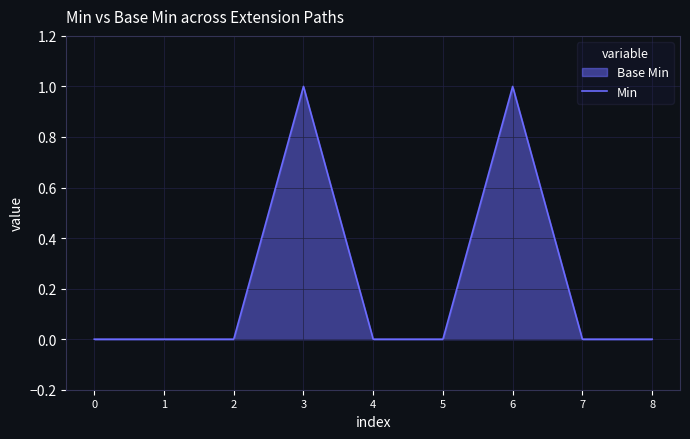

True or false: there are more than 1 points higher than both neighbors.

True